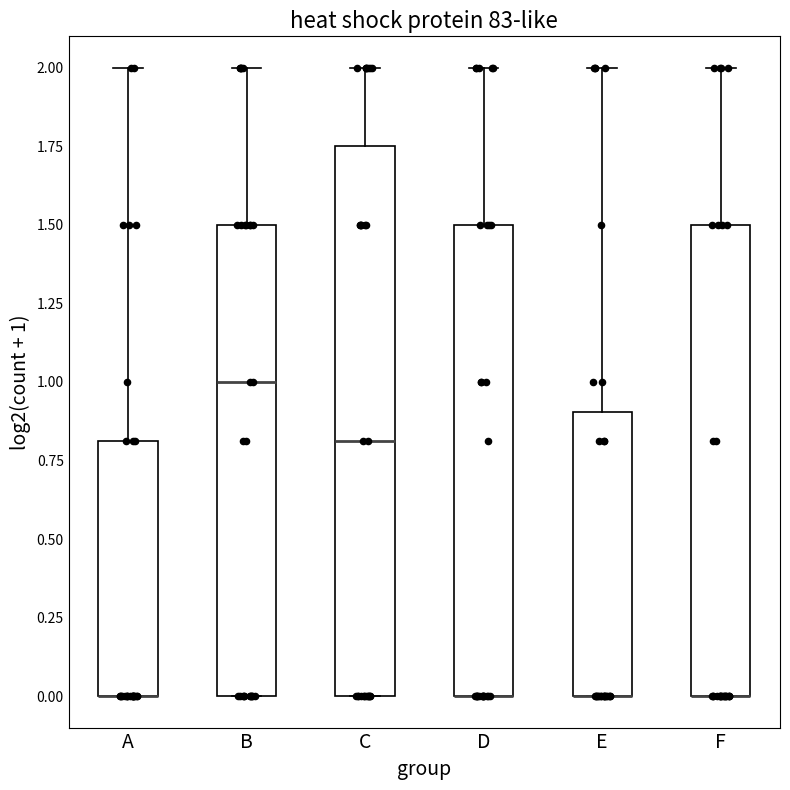

Reading left to right, transcribe this box plot: for each box, give where its median line is, the range the box spans, and where its two whiskers end, as read against the y-axis. The values are not printed on the chart, so give them approximately, as read against the axis.

A: median 0.00 (drawn on the box's lower edge), box 0.00 to 0.80, whiskers 0.00 to 2.00
B: median 1.00, box 0.00 to 1.50, whiskers 0.00 to 2.00
C: median 0.80, box 0.00 to 1.75, whiskers 0.00 to 2.00
D: median 0.00 (drawn on the box's lower edge), box 0.00 to 1.50, whiskers 0.00 to 2.00
E: median 0.00 (drawn on the box's lower edge), box 0.00 to 0.90, whiskers 0.00 to 2.00
F: median 0.00 (drawn on the box's lower edge), box 0.00 to 1.50, whiskers 0.00 to 2.00